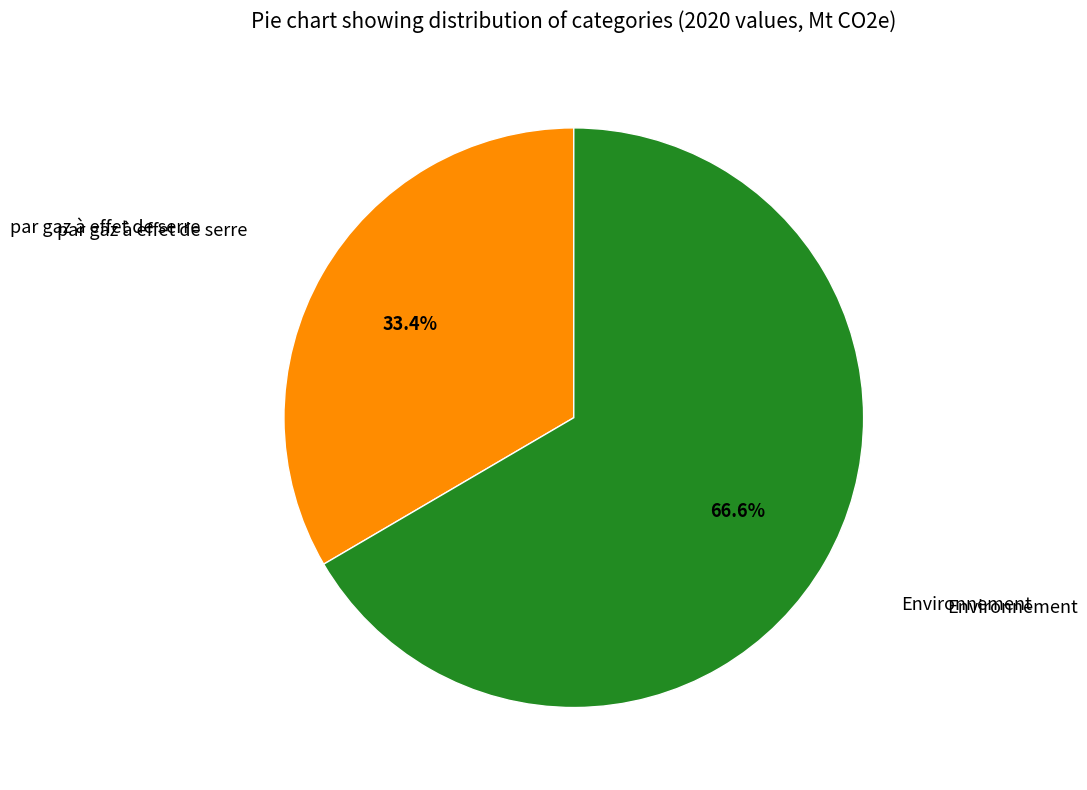

Does any single category account for the majority?

Yes